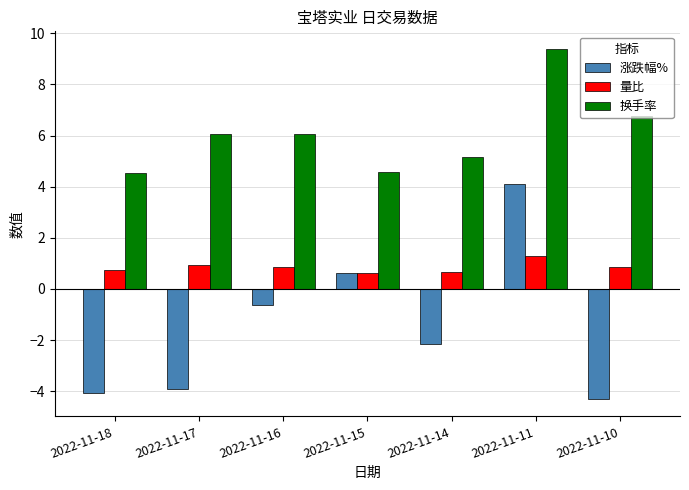

The 换手率 series shows 2.2 at 2022-11-14. True or false?

False